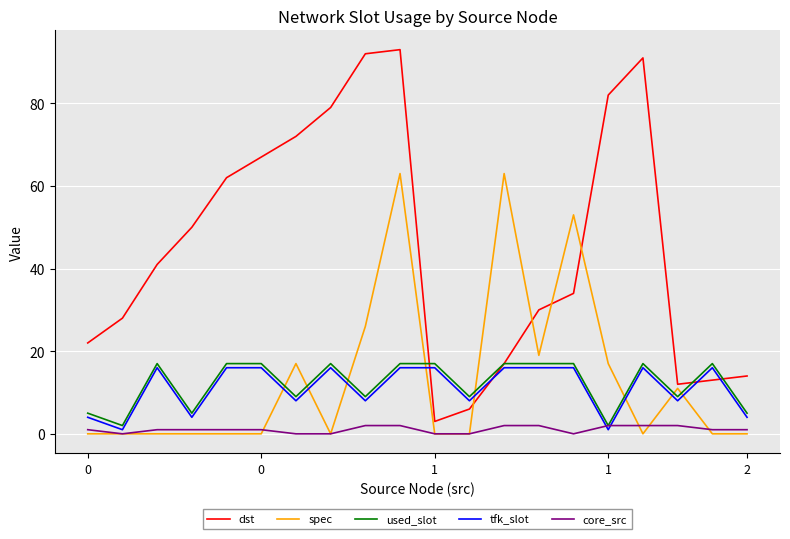

Which series ends up on top after the final intersection of spec and tfk_slot?

tfk_slot